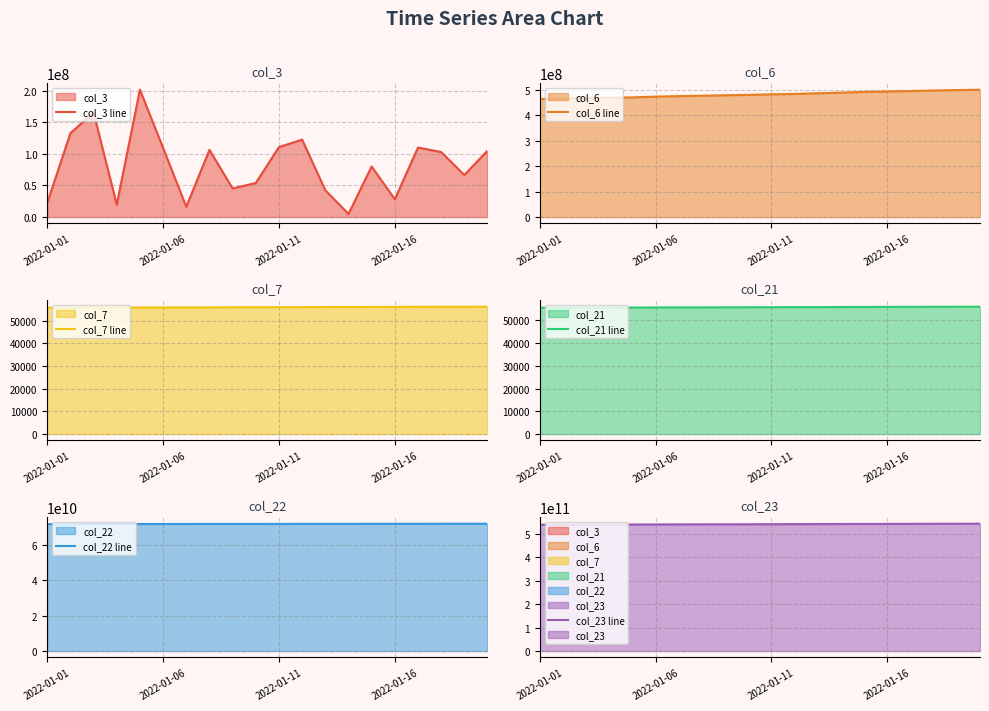

What is the sum of the col_22 line values at 2022-01-11 and 4?

143418575200